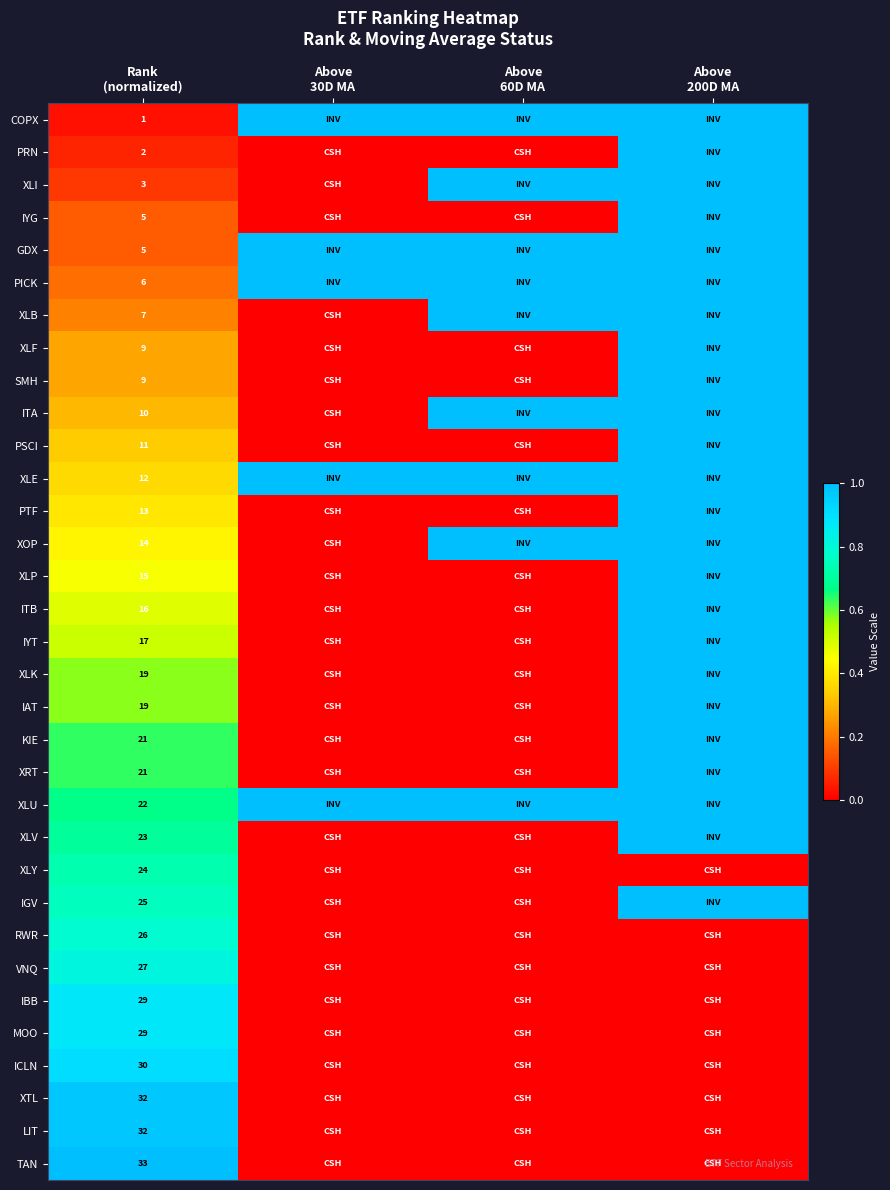

At how many categories does at least one series exceed 0?

4